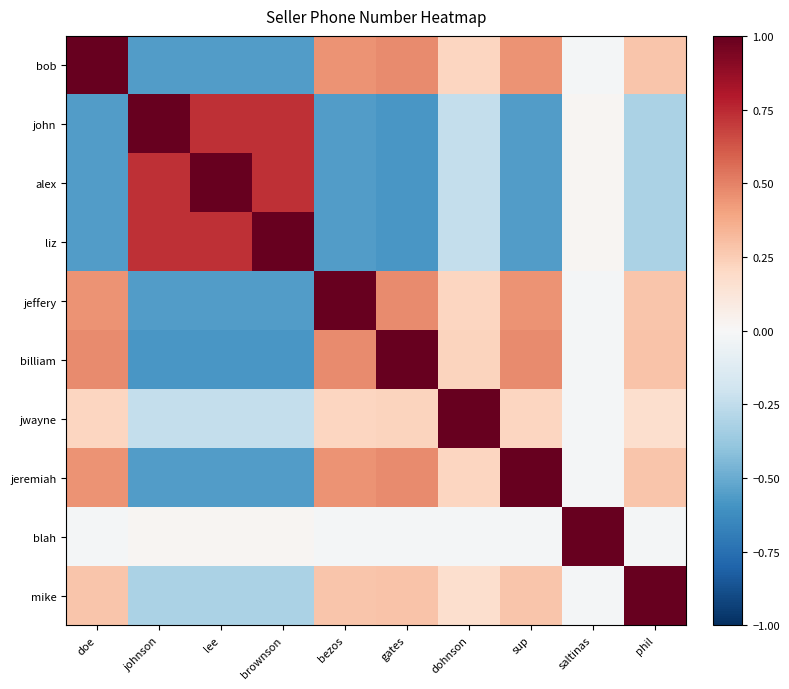

What is the spread (max minus min) of values at phil?

1.3